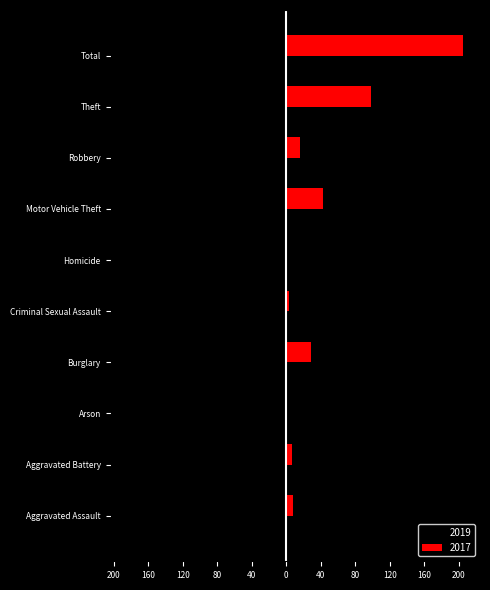

What is the label of the 10th bar from the right?

Aggravated Assault